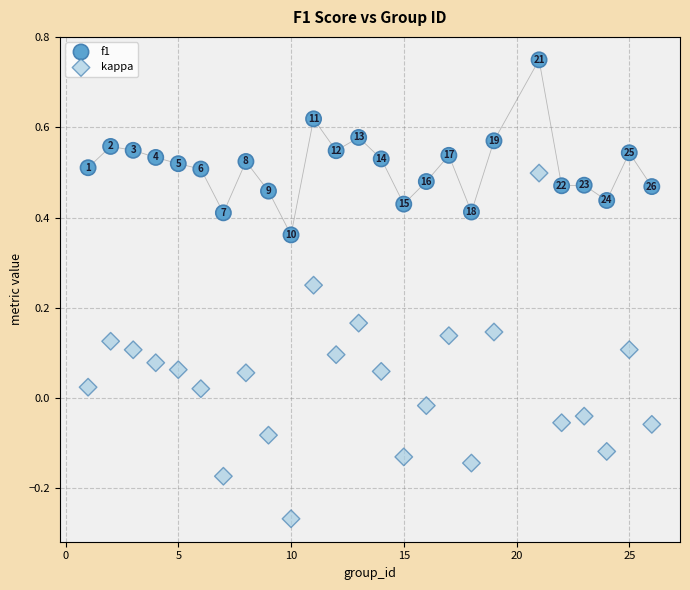

Which series contains the lowest Y value?

kappa